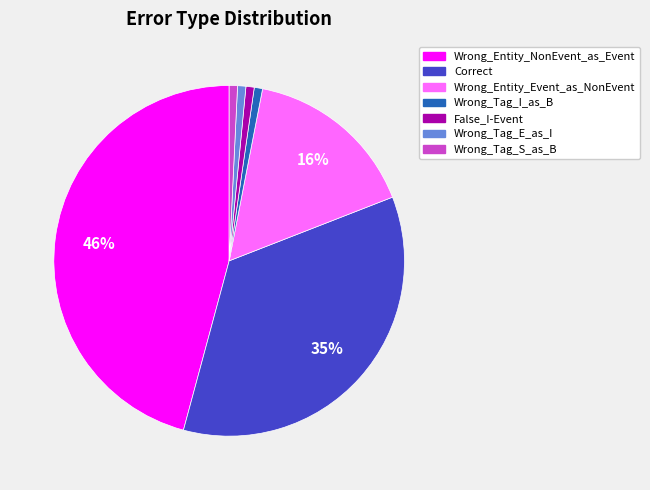

Does Correct account for over 50% of the chart?

No